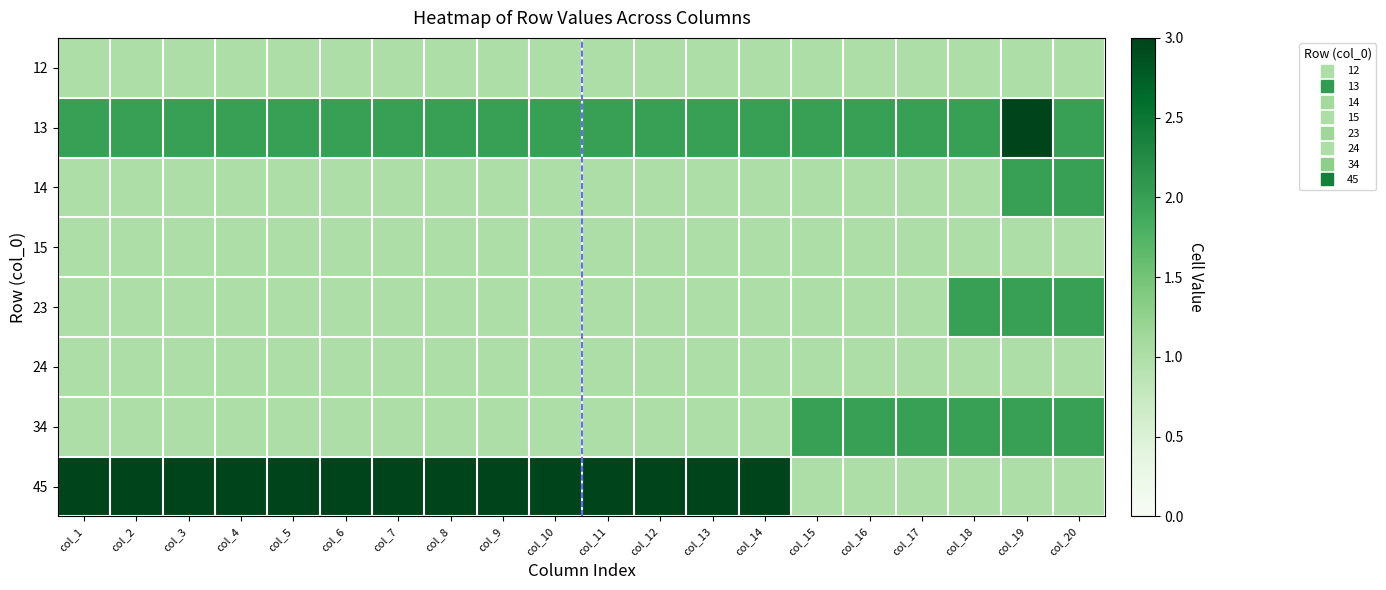

Which series has the largest total across all categories?

45